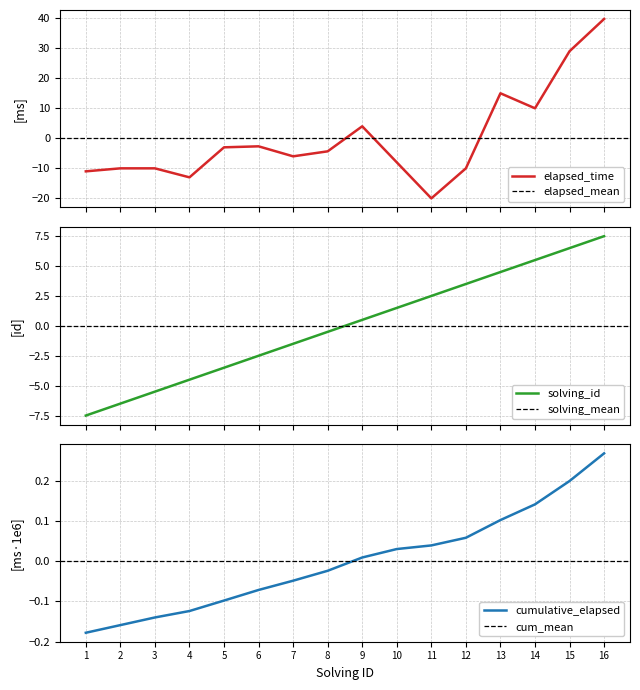

The value of solving_id_unique at 5 is -1.4. True or false?

False